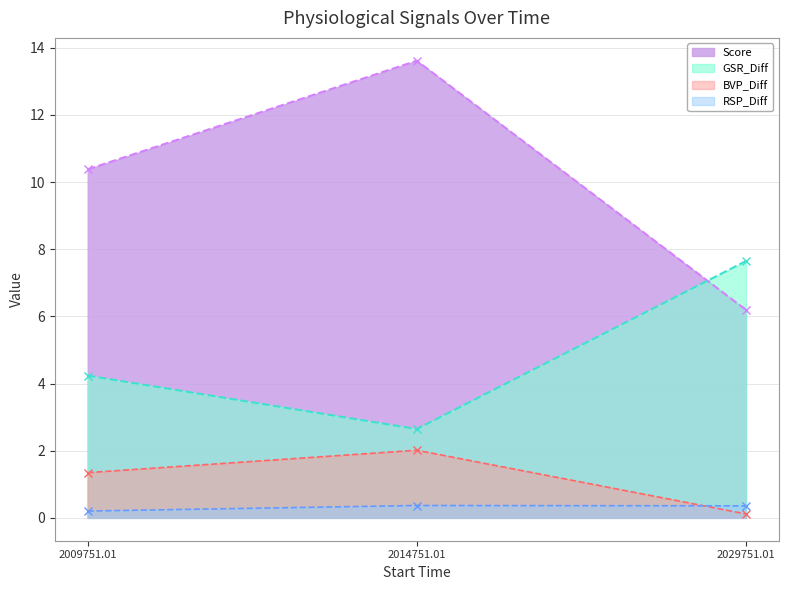

True or false: RSP_Diff has a value of 0.3 at 2009751.01.

False